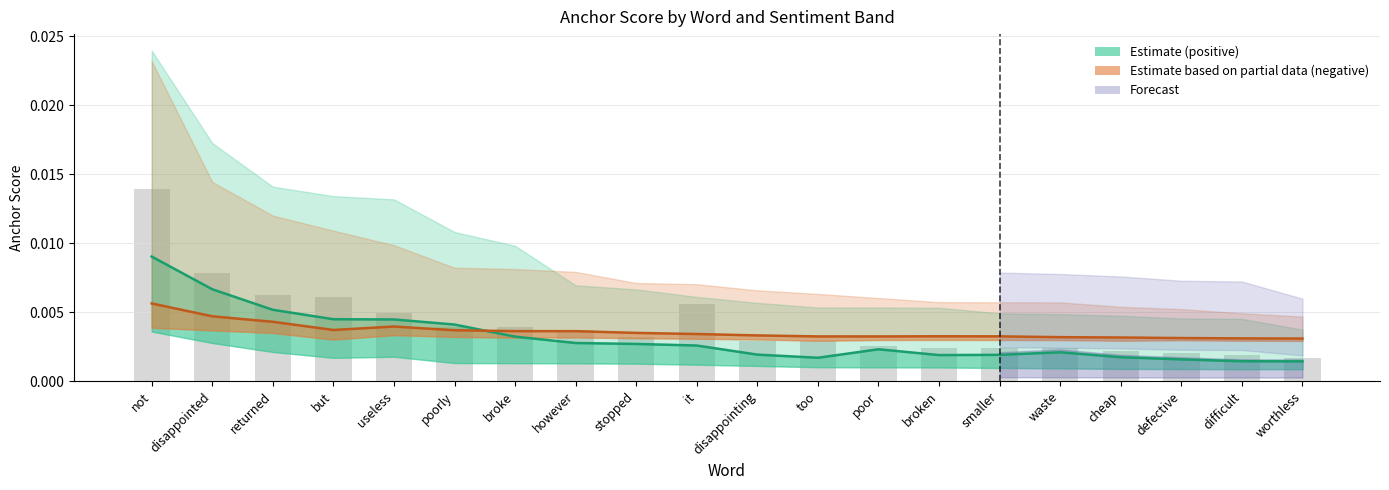

Count the 0.65-negative anchor values in the range 0 to 1.

20